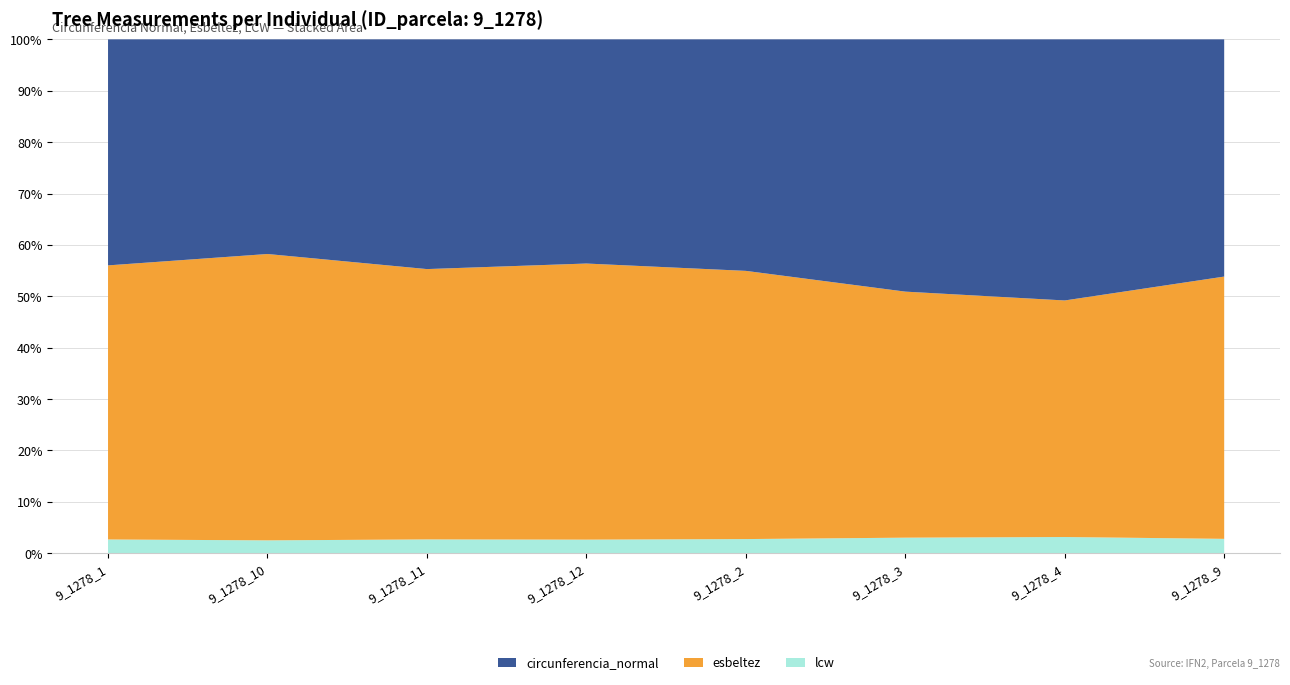

Reading left to right, what are all the values shown in this chart?

circunferencia_normal: 9_1278_1=41.8	9_1278_10=41.3	9_1278_11=45.5	9_1278_12=41.5	9_1278_2=42.8	9_1278_3=46.6	9_1278_4=48.4	9_1278_9=46.9
esbeltez: 9_1278_1=50.7	9_1278_10=55.1	9_1278_11=53.5	9_1278_12=51.1	9_1278_2=49.6	9_1278_3=45.5	9_1278_4=43.9	9_1278_9=51.9
lcw: 9_1278_1=2.5	9_1278_10=2.5	9_1278_11=2.7	9_1278_12=2.5	9_1278_2=2.6	9_1278_3=2.9	9_1278_4=3.0	9_1278_9=2.9